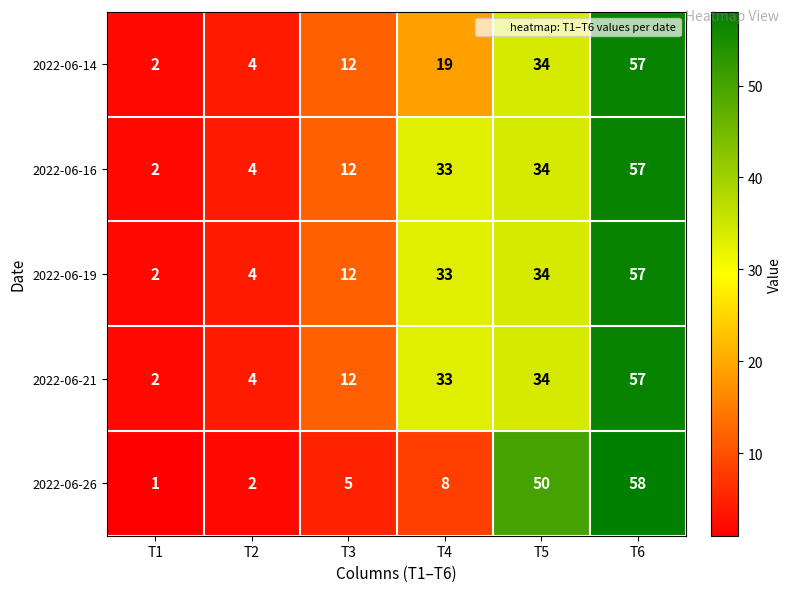

Which series has the widest spread of values?

2022-06-26